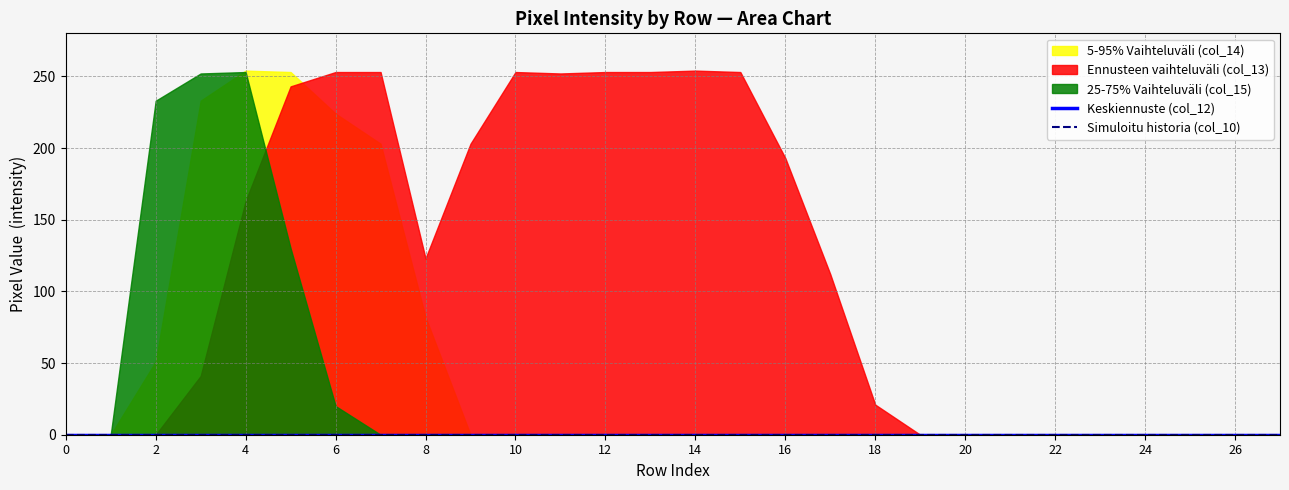

True or false: col_17 and col_12 intersect in this chart.

False